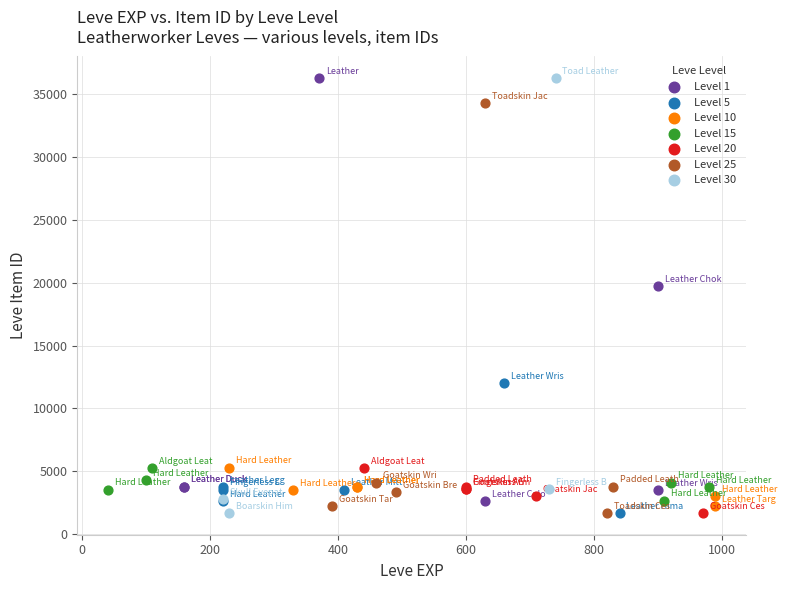

Which series has the widest spread of Y values?

Level 30